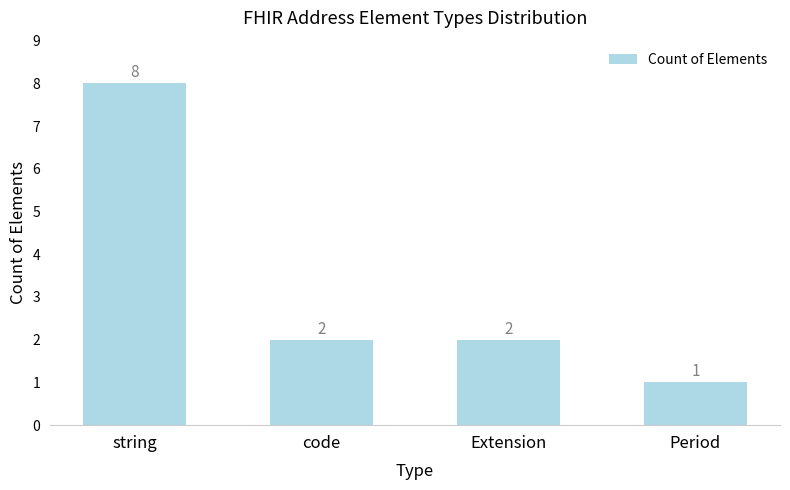

Count the number of categories in the chart.

4